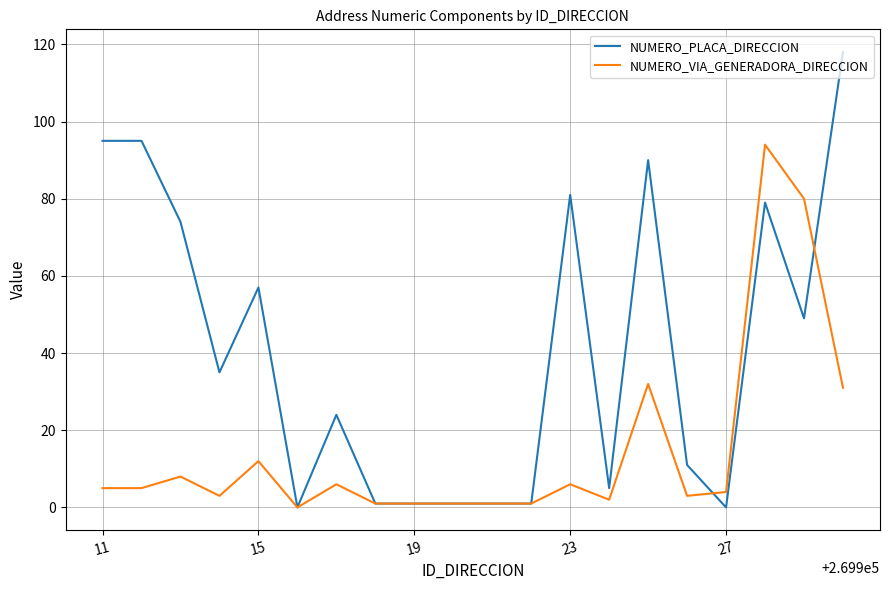

Which series has the largest range (max minus min)?

NUMERO_PLACA_DIRECCION